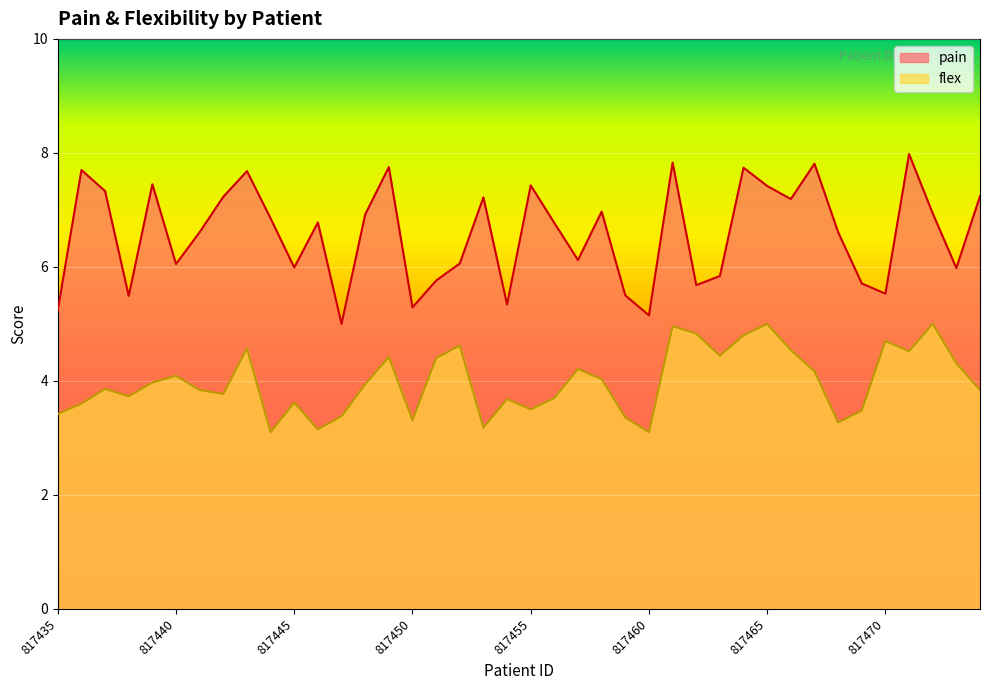

True or false: flex and pain intersect in this chart.

False